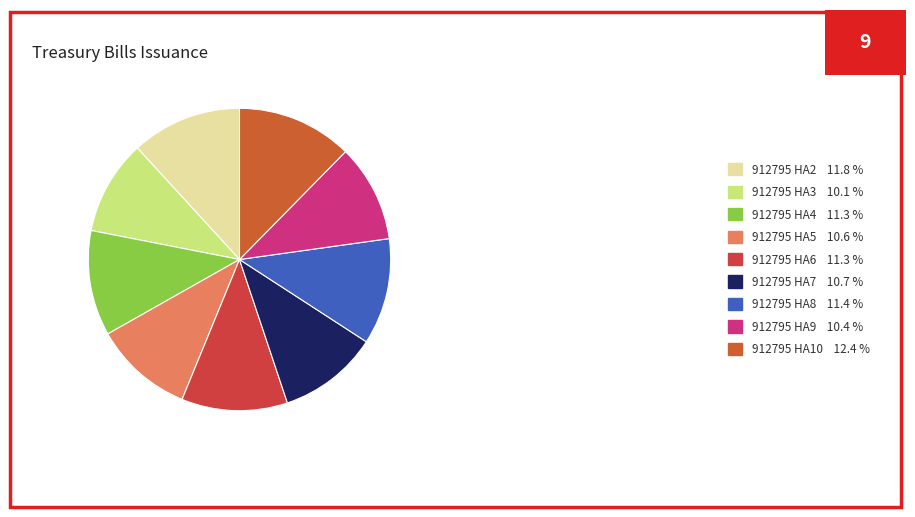

Which slice is the smallest?

912795 HA3